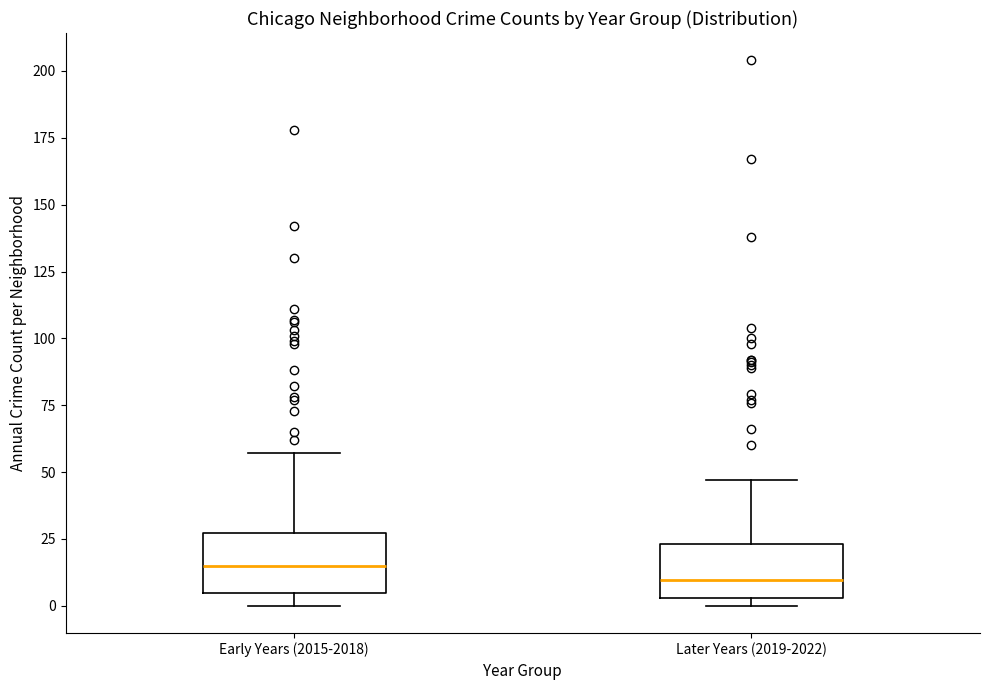

Which box has the highest median line?

Early Years (2015-2018)